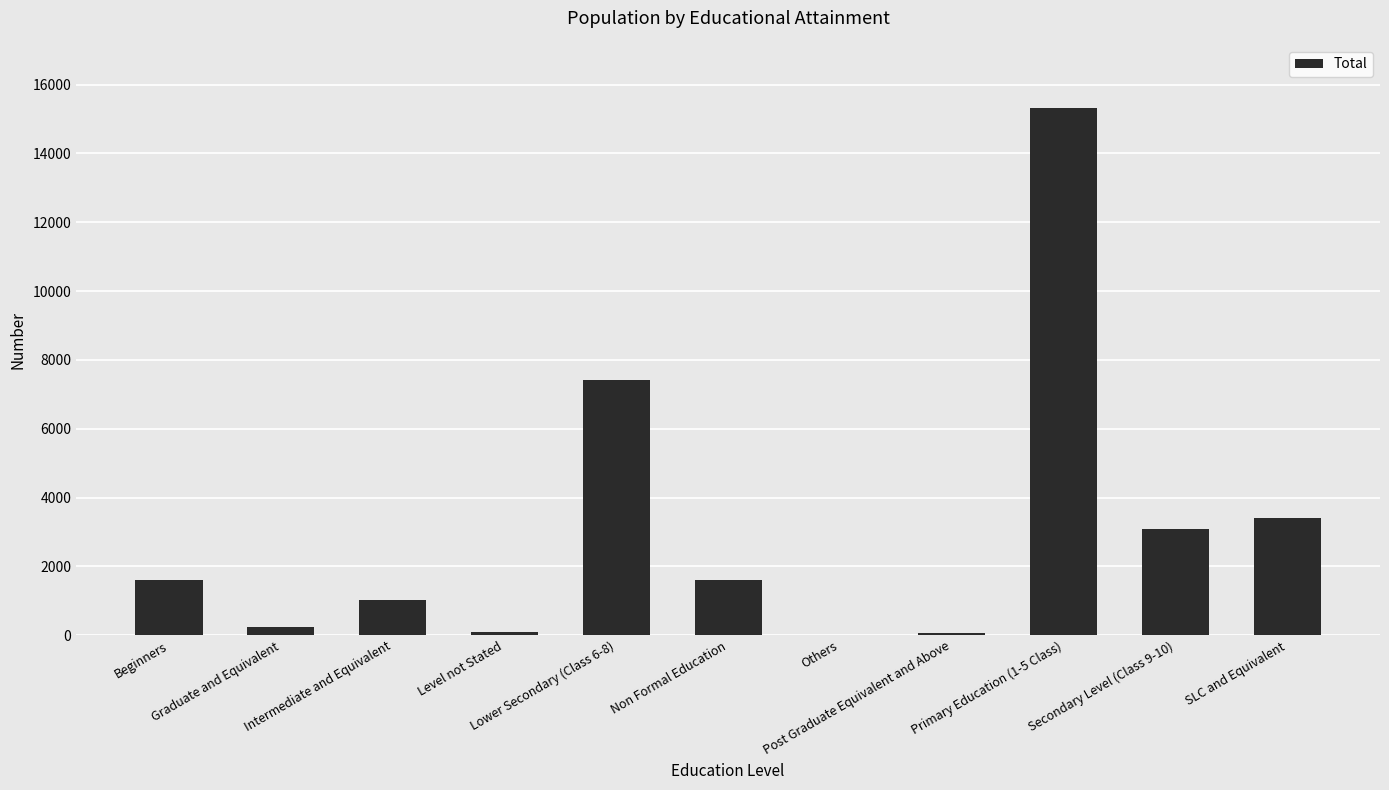

How many data points does each series have?

11